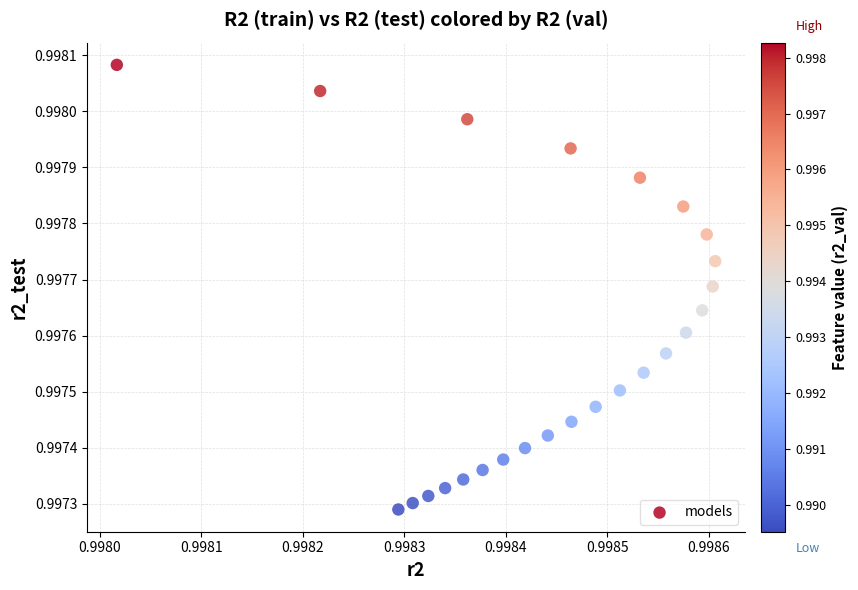

How many points are shown in the scatter plot?

25